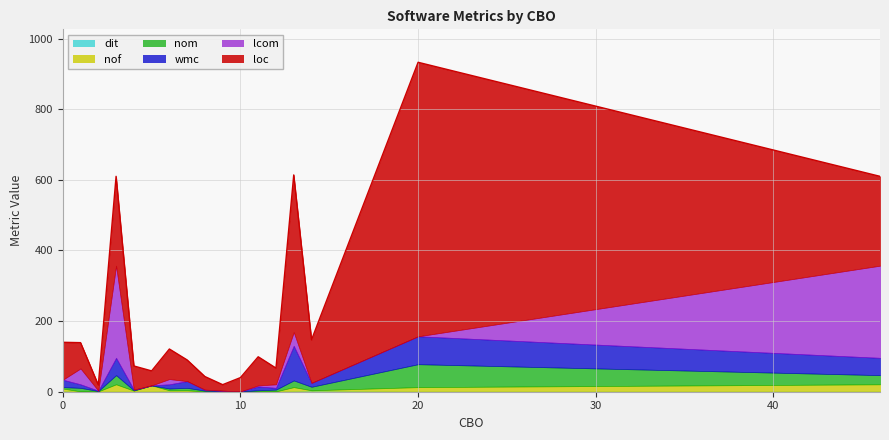

What is the maximum value shown in the chart?

776